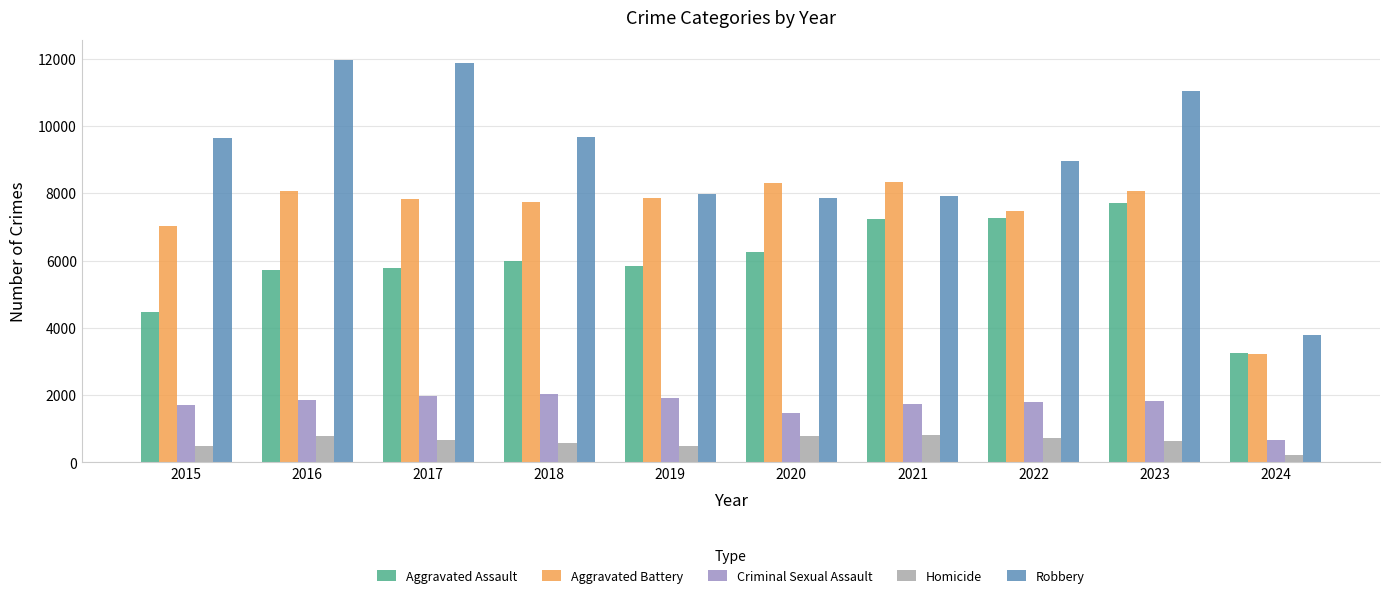

What is the average value of the Aggravated Battery series?

7400